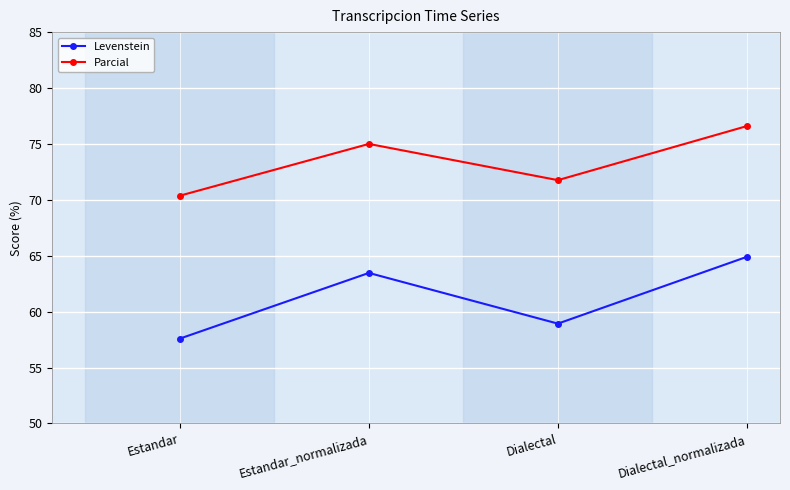

What is the difference between the Levenstein values at Dialectal_normalizada and Estandar_normalizada?

1.4